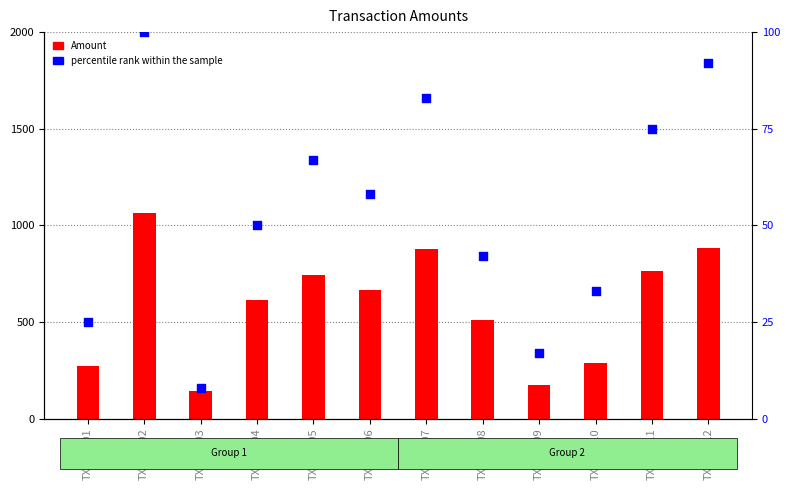

Is the value of percentile rank within the sample at TXN00010 greater than the value of Amount at TXN00006?

No